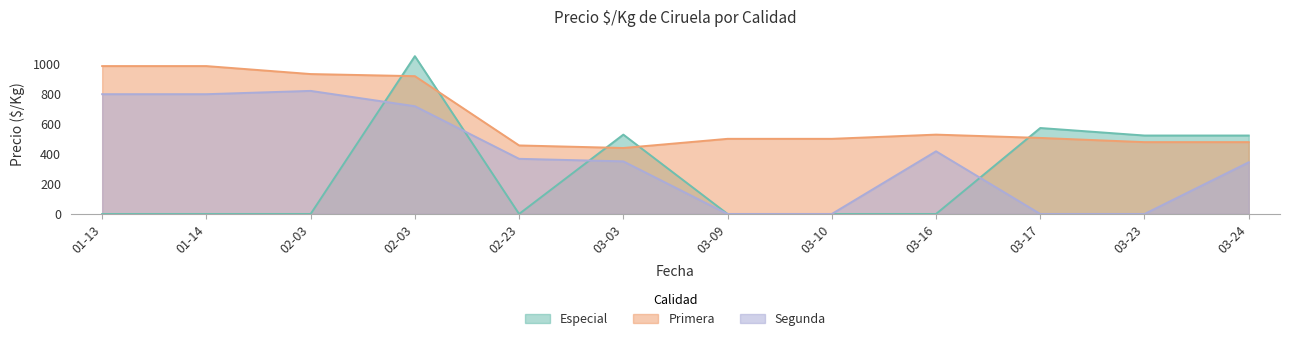

What are all the series names shown in the legend?

Especial, Primera, Segunda